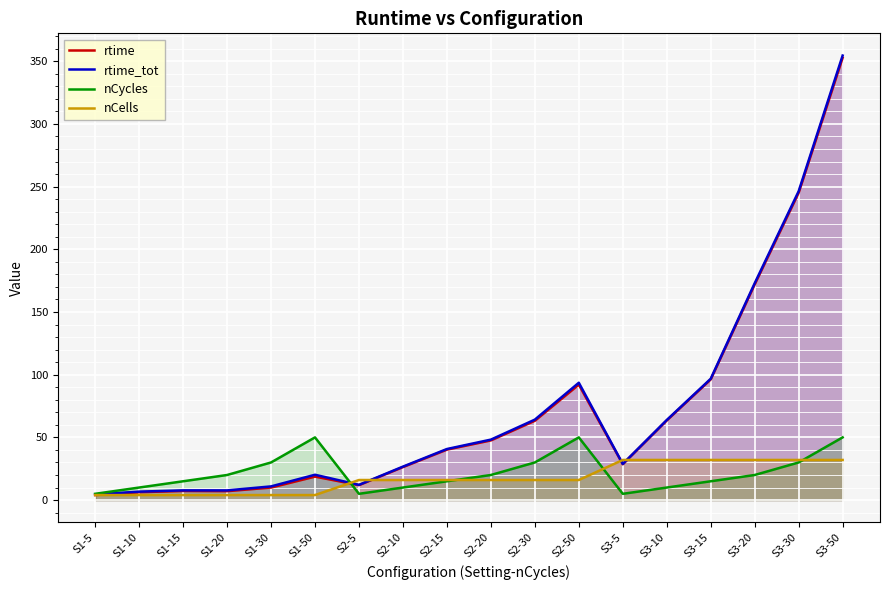

What is the sum of all rtime values?

1292.9